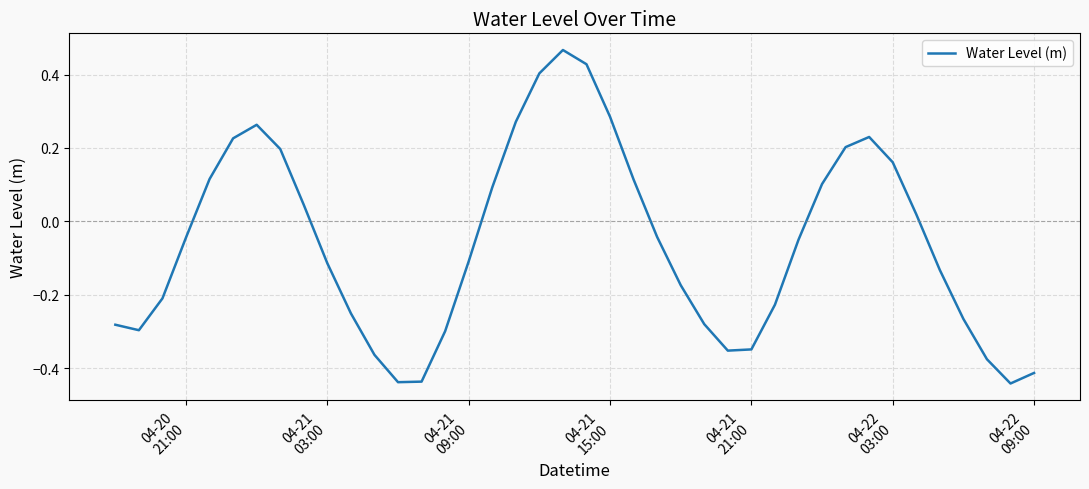

How many values are below zero?

23